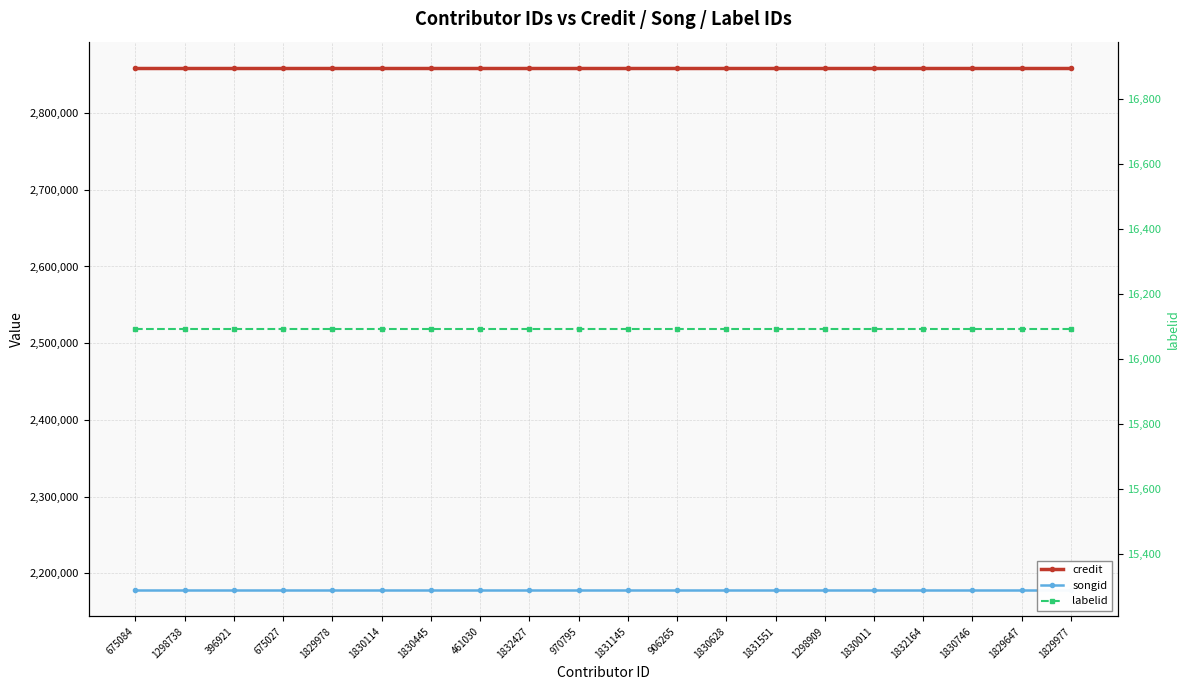

The labelid series shows 5590 at 1298909. True or false?

False